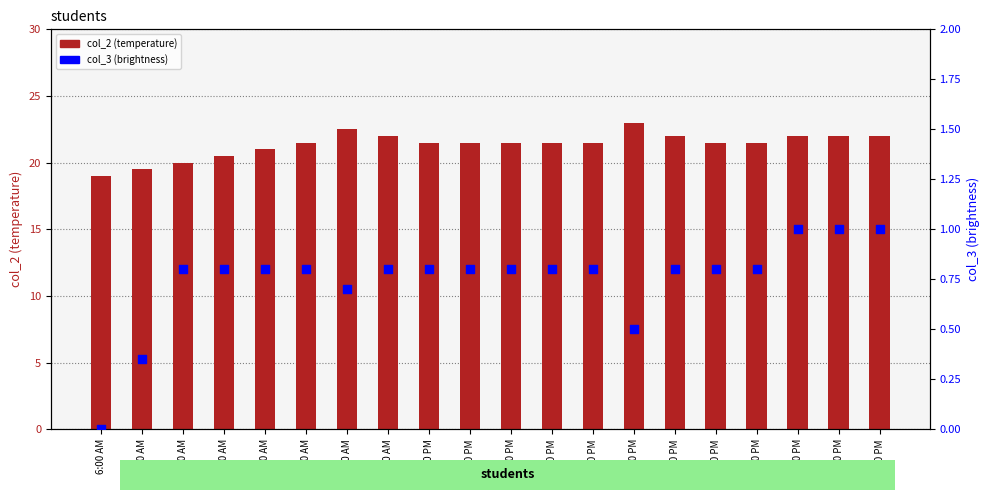

Which series reaches the minimum Y coordinate?

col_3 (brightness)